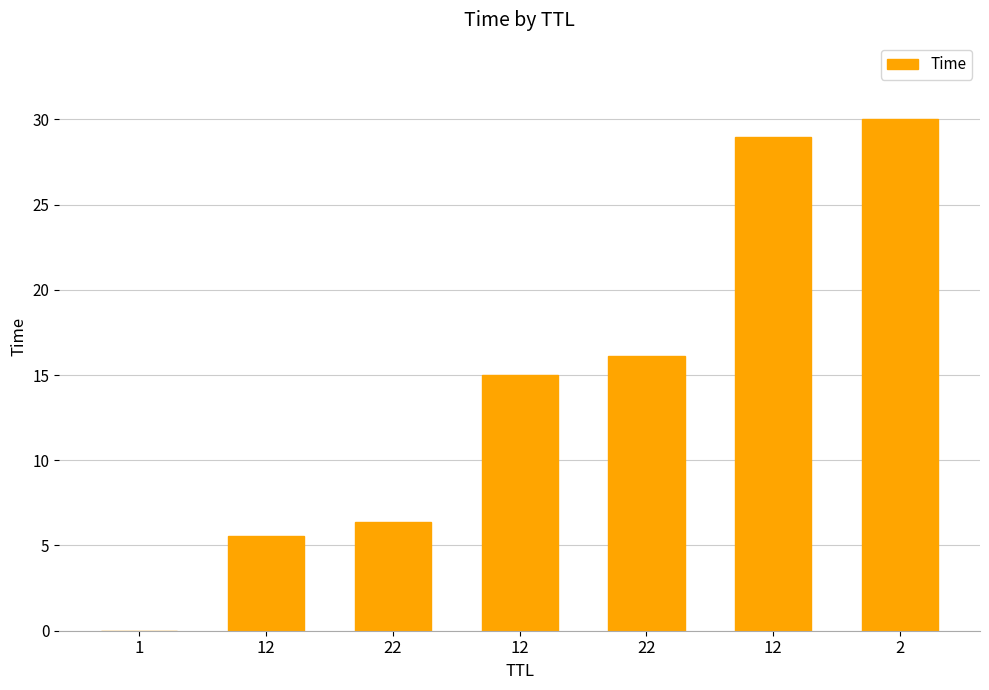

Which category has the lowest value across all series?

1